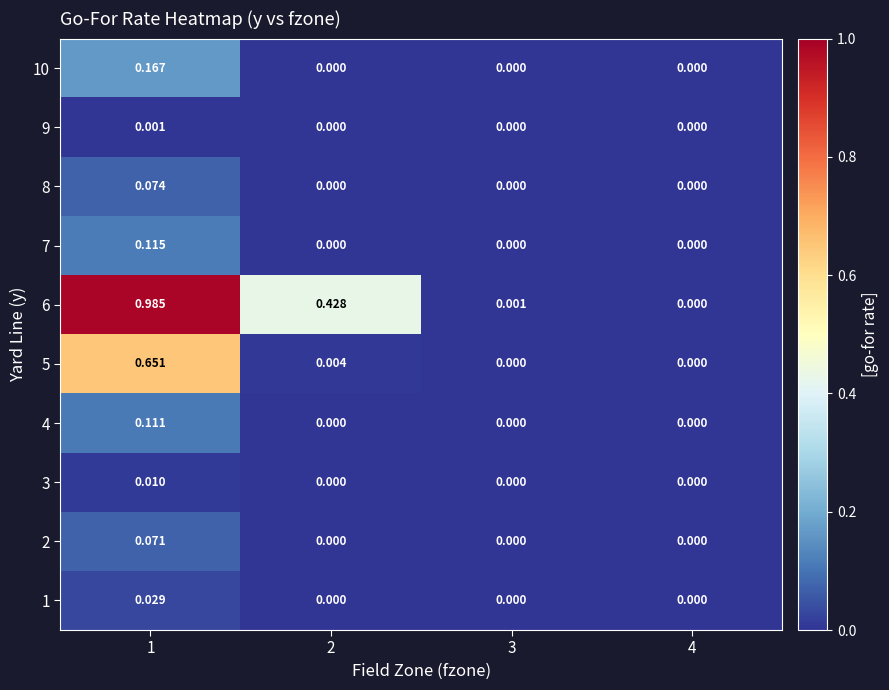

At which category is the sum across all series the highest?

1